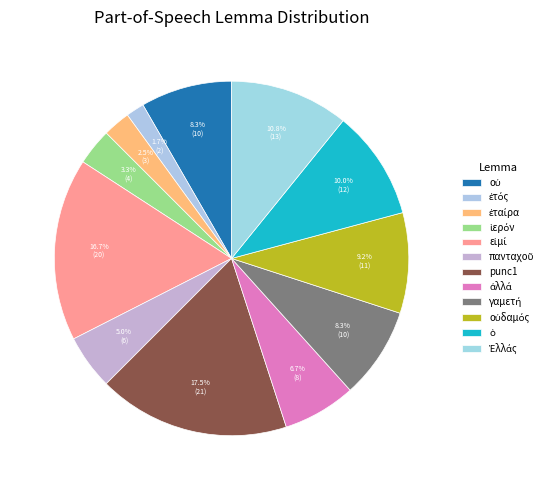

How many segments does this pie chart have?

12